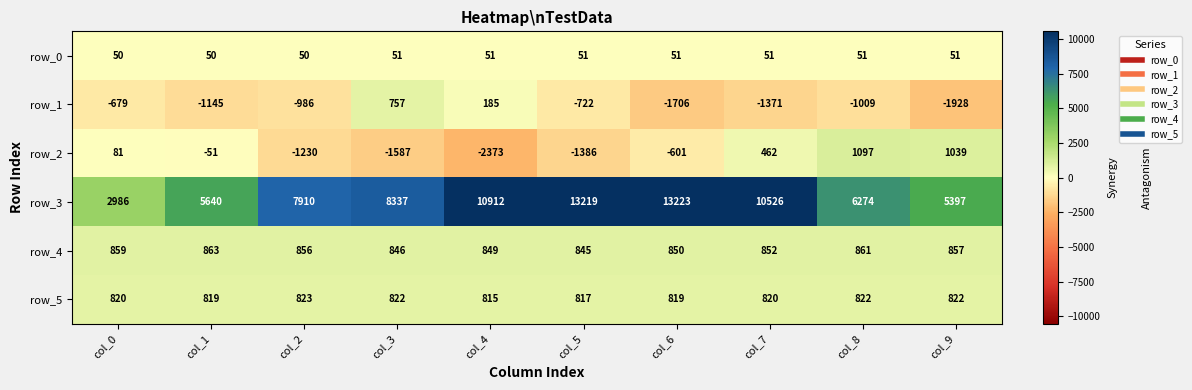

What is the difference between the highest and lowest values at col_1?

6785